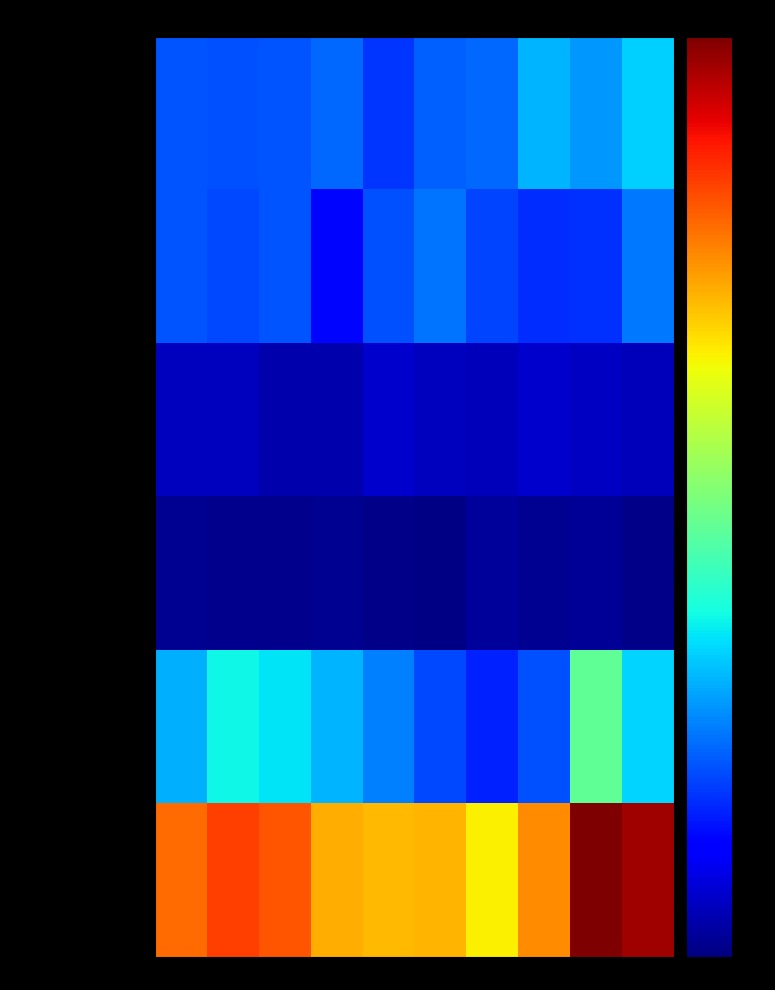

Reading right to left, transcribe all the data shown in this chart.

Aggravated Assault: 2024=157	2023=132	2022=144	2021=108	2020=105	2019=85	2018=108	2017=99	2016=97	2015=100
Aggravated Battery: 2024=117	2023=83	2022=80	2021=92	2020=114	2019=98	2018=63	2017=99	2016=94	2015=100
Criminal Sexual Assault: 2024=25	2023=28	2022=32	2021=25	2020=27	2019=33	2018=20	2017=19	2016=27	2015=27
Homicide: 2024=4	2023=10	2022=9	2021=12	2020=2	2019=4	2018=9	2017=7	2016=7	2015=9
Robbery: 2024=159	2023=223	2022=97	2021=75	2020=93	2019=119	2018=144	2017=166	2016=175	2015=142
Total: 2024=462	2023=476	2022=362	2021=312	2020=341	2019=339	2018=344	2017=390	2016=400	2015=378